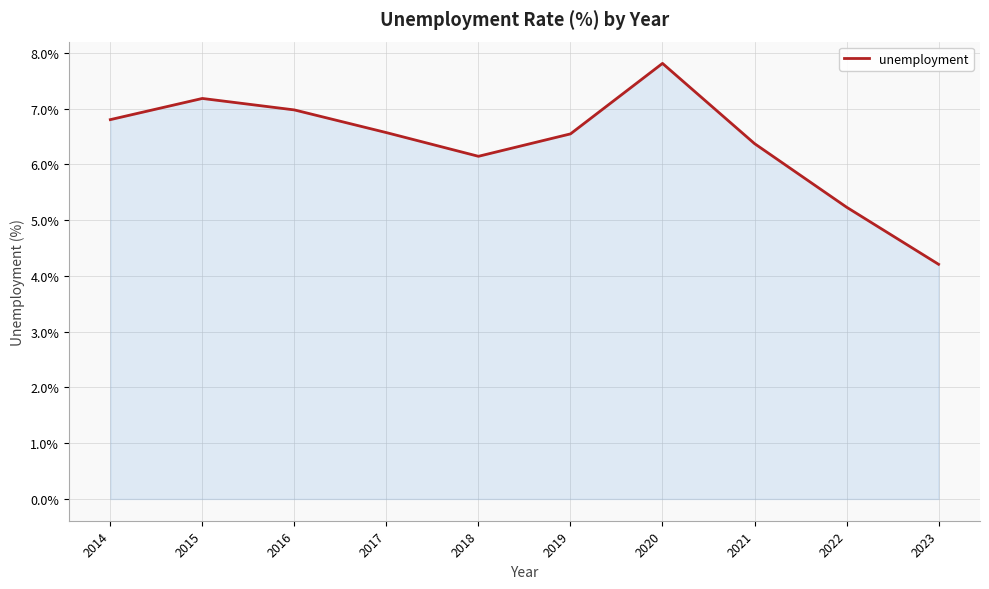

True or false: there are more than 0 points higher than both neighbors.

True